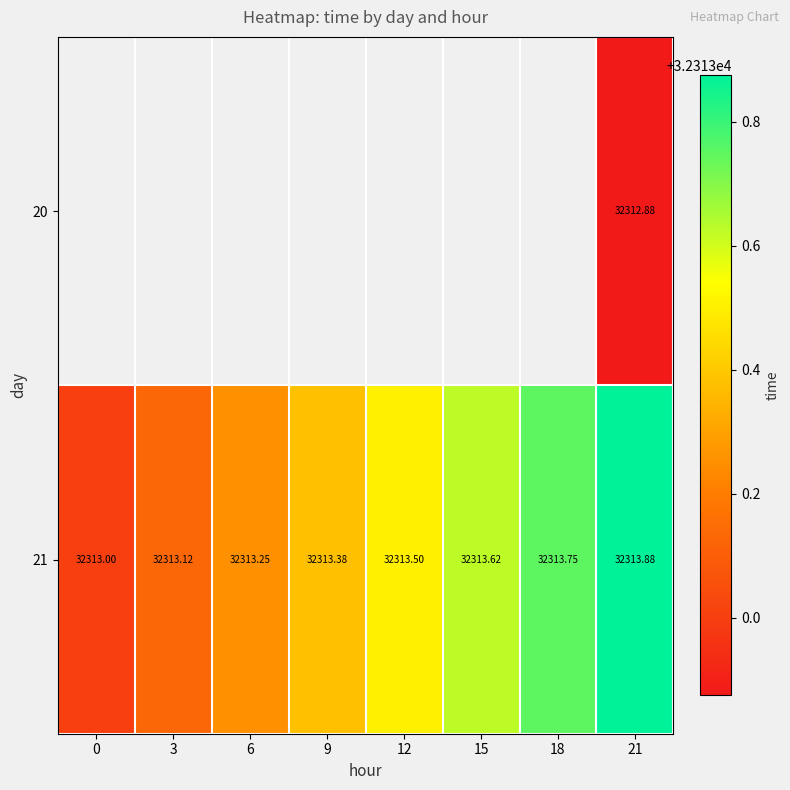

True or false: 21 has a value of 32313.0 at 0.

True